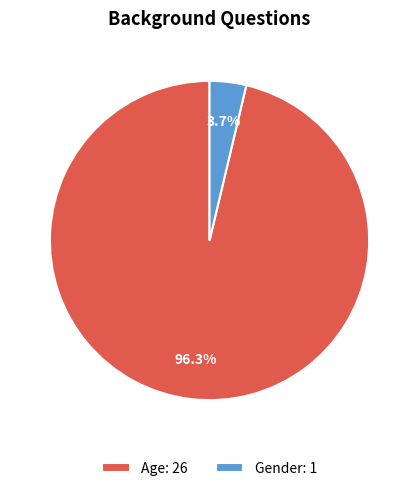

Which has a higher value, Gender or Age?

Age